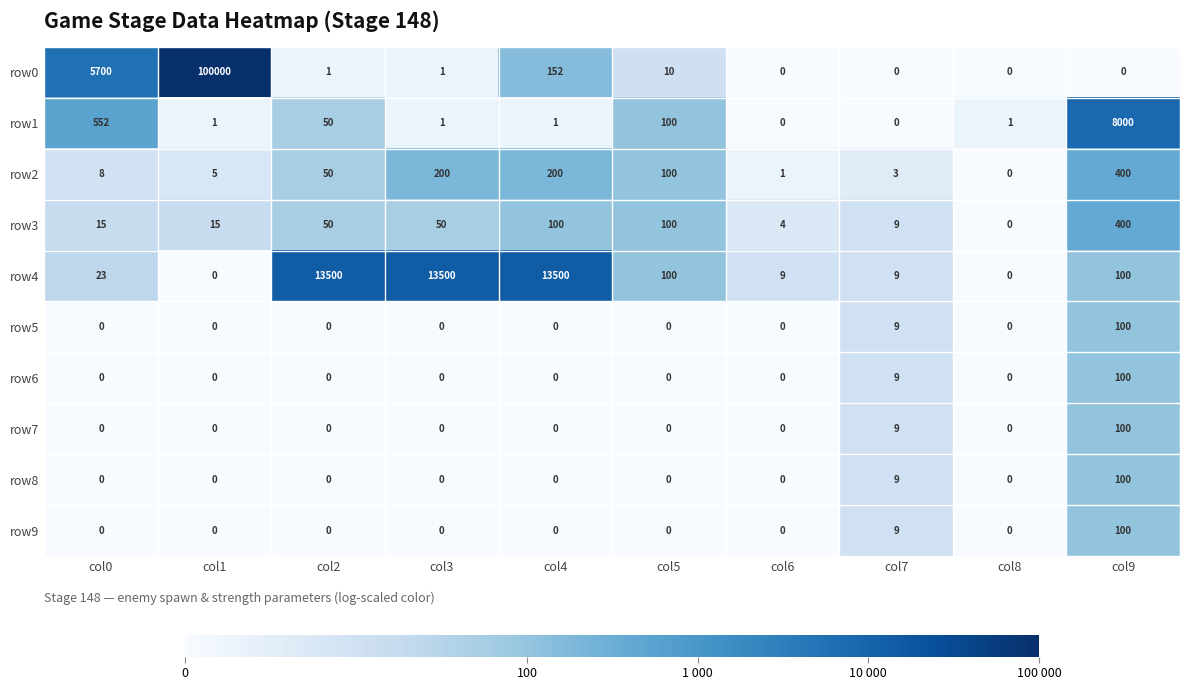

What is the difference between the highest and lowest values at col2?

13500